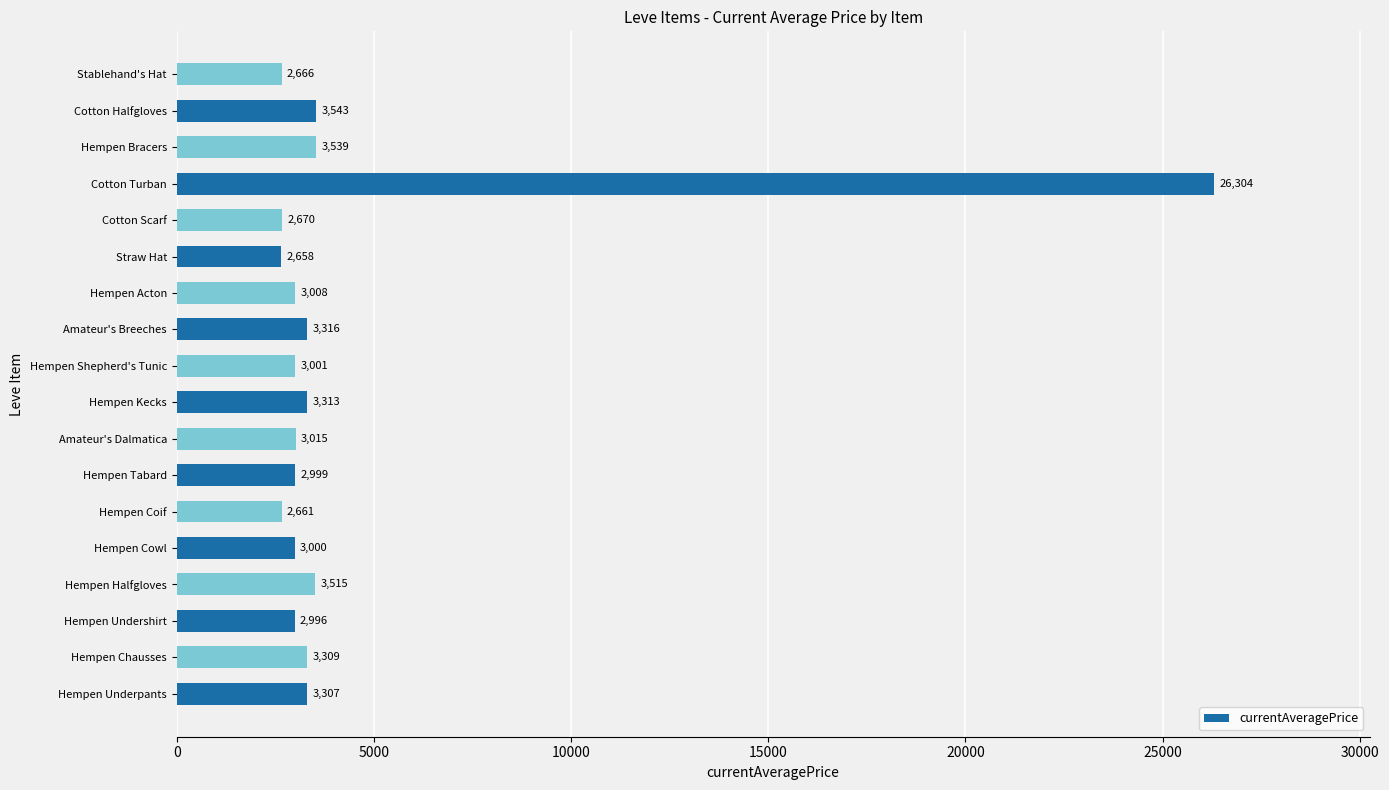

What value does the data have at Cotton Halfgloves, to the nearest 50?

3550